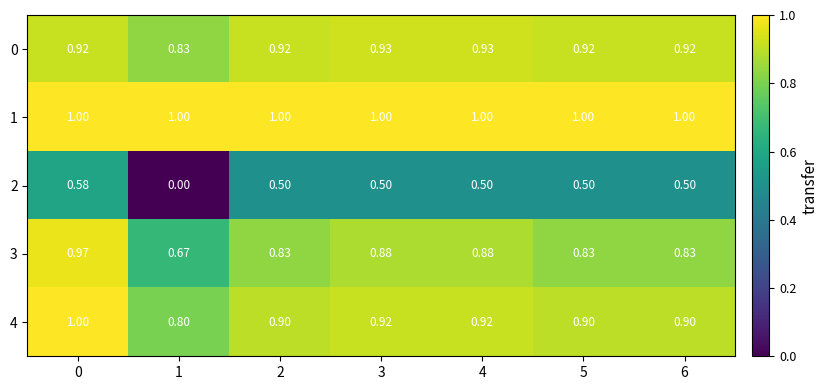

Is the value of 0 at 4 greater than the value of 3 at 2?

Yes